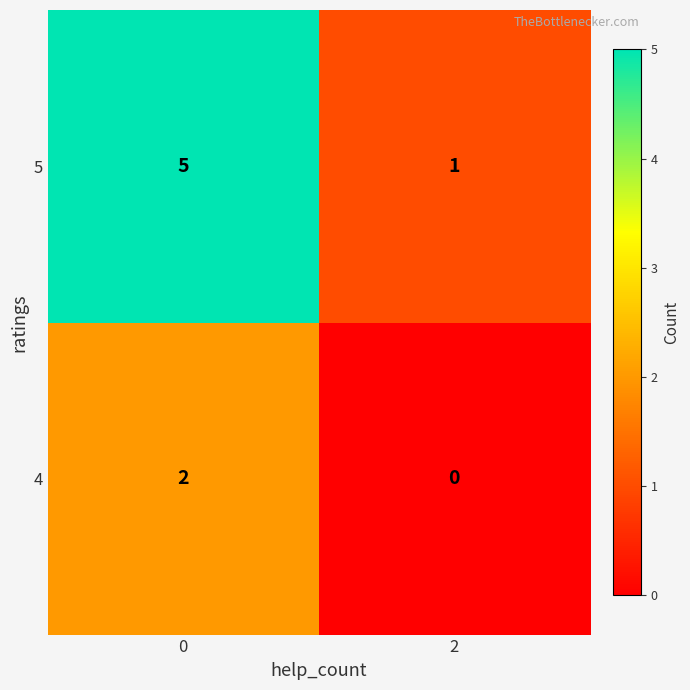

What is the difference between the maximum and minimum values in the 5 series?

4